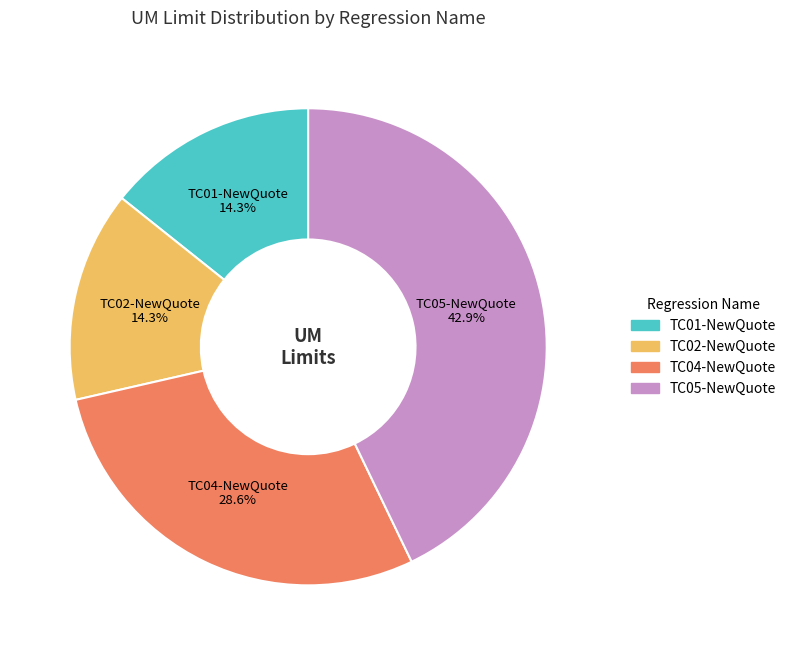

Does TC04-NewQuote represent more than half of the total?

No